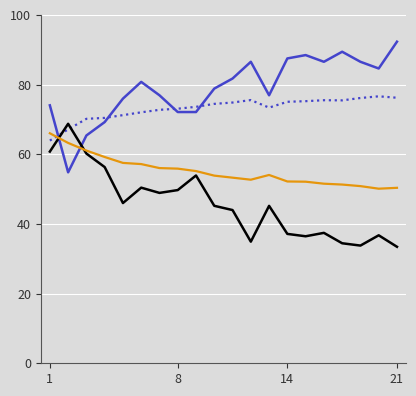

What is the minimum value shown in the chart?

33.4